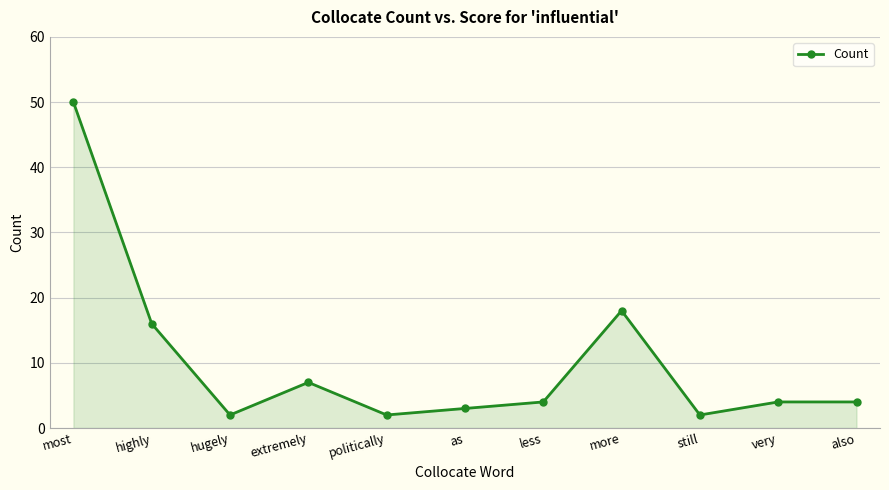

The chart shows a value of 4 at very. True or false?

True